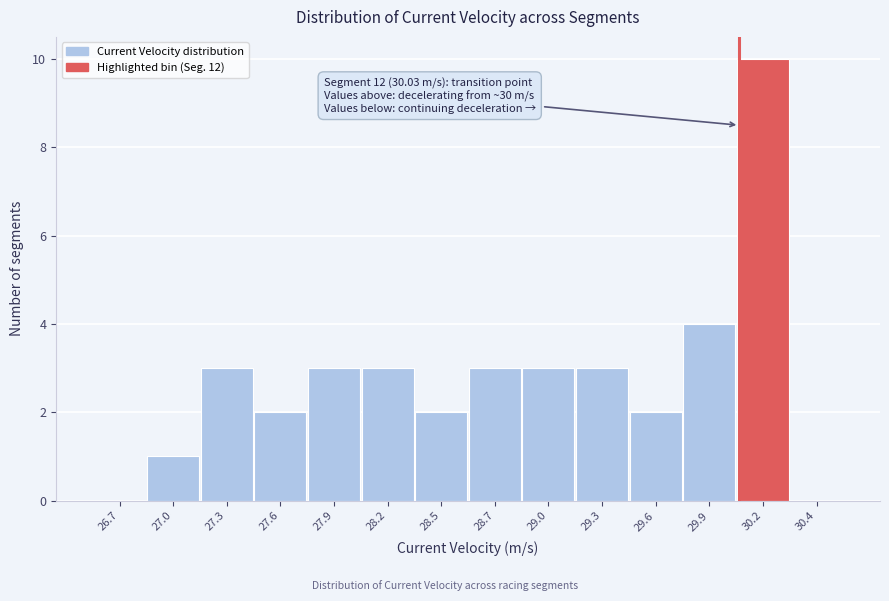

Reading left to right, transcribe all the data shown in this chart.

26.7=0	27.0=1	27.3=3	27.6=2	27.9=3	28.2=3	28.5=2	28.7=3	29.0=3	29.3=3	29.6=2	29.9=4	30.2=10	30.4=0